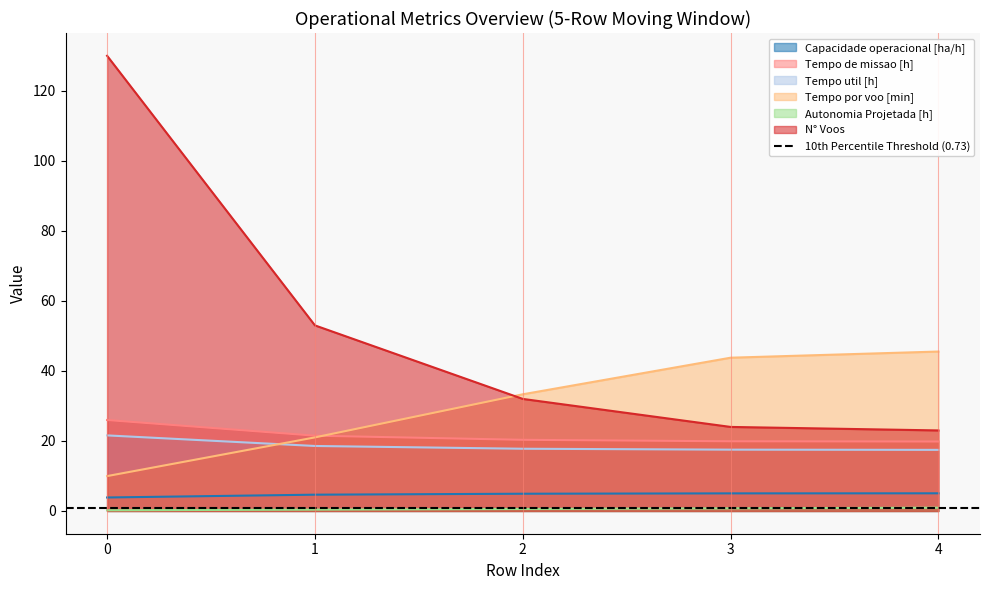

Which series has the widest spread of values?

N° Voos